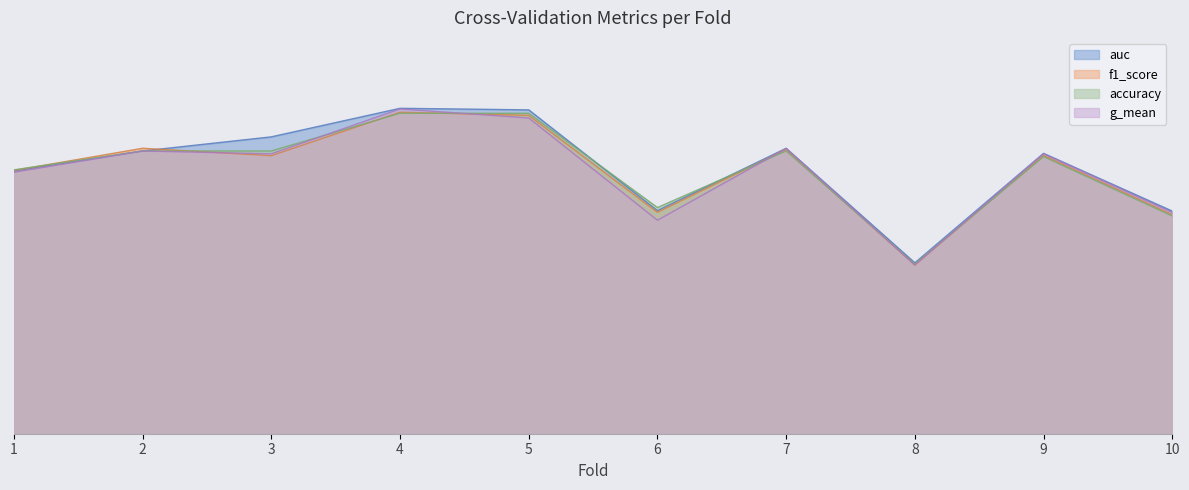

What is the minimum value shown in the chart?

0.4